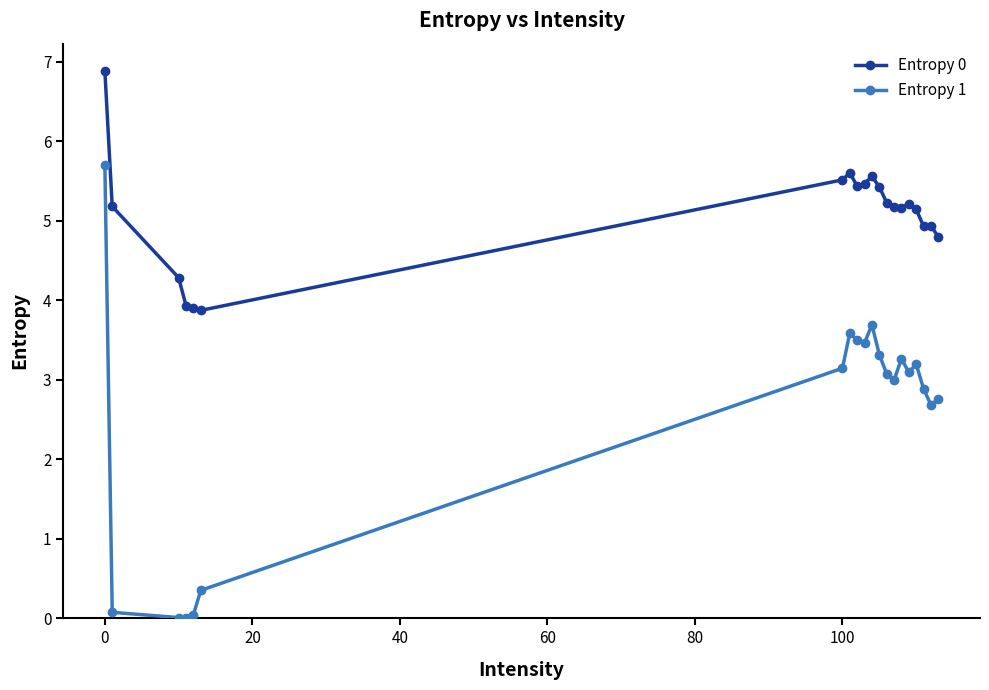

True or false: Entropy 1 has more than 0 points higher than both neighbors.

True